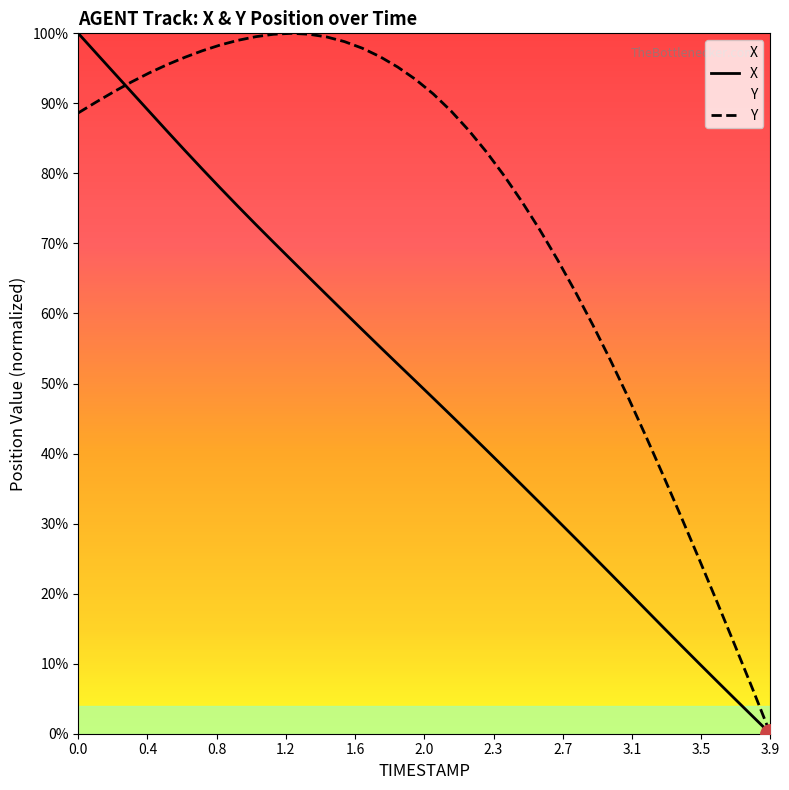

At how many categories does at least one series exceed 99?

7